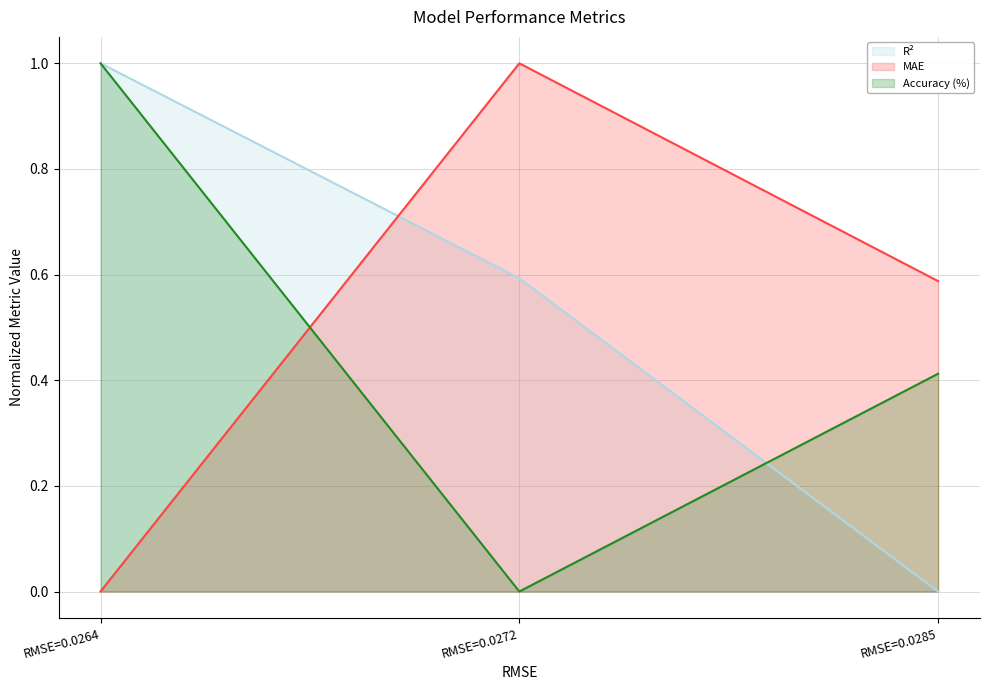

What is the difference between the maximum and minimum values in the MAE series?

1.0